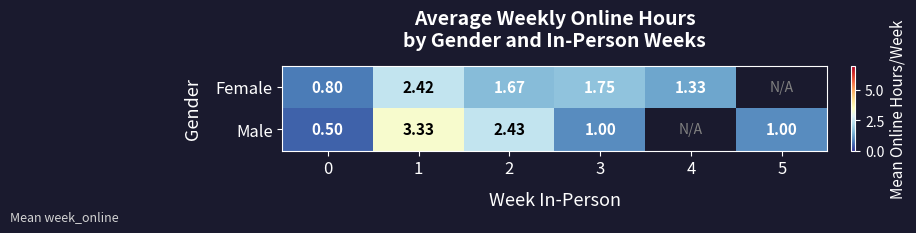

Which has a higher value, 3 or 1?

1